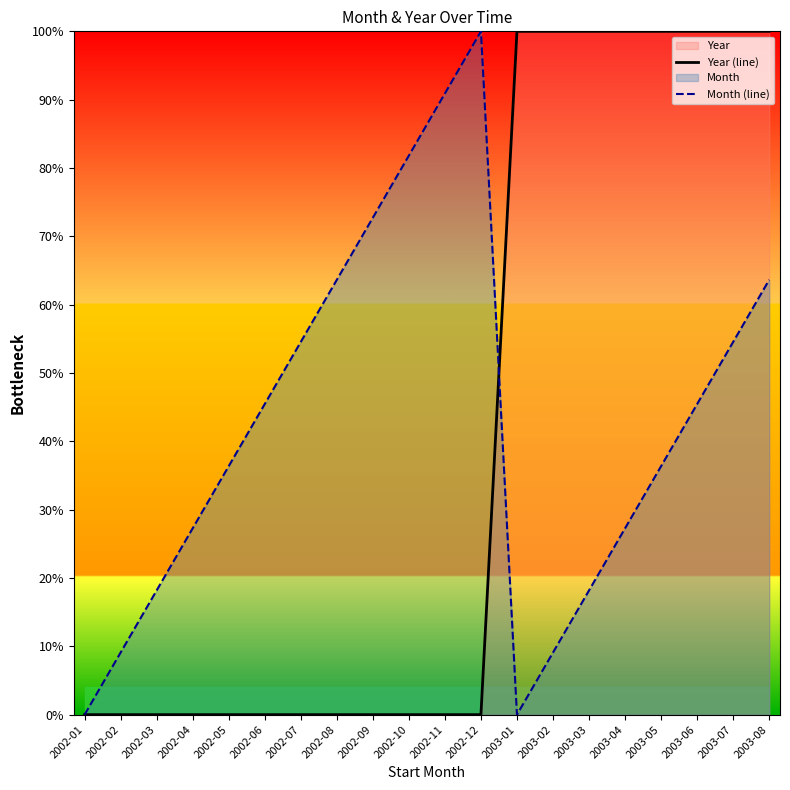

How many lines are shown in the chart?

2